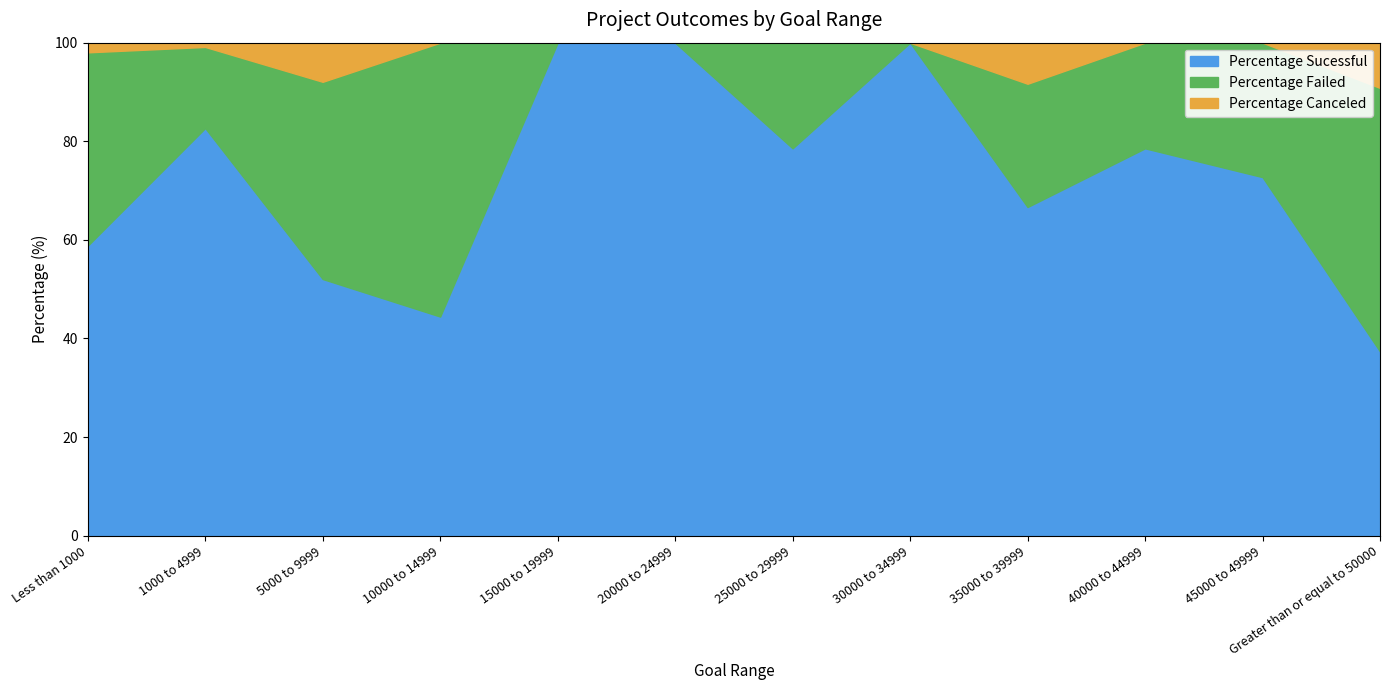

At which category is the sum across all series the highest?

Less than 1000